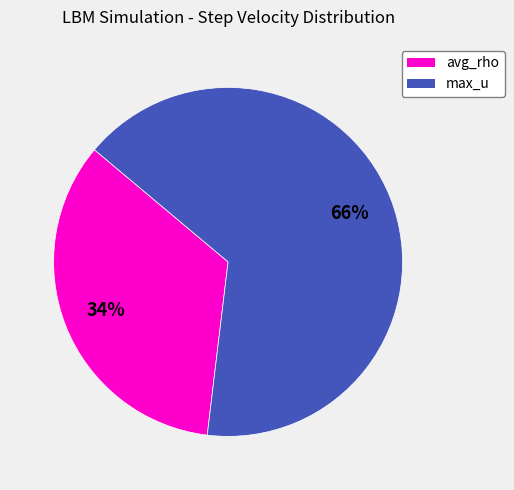

To the nearest percent, what is the average slice percentage?

50%